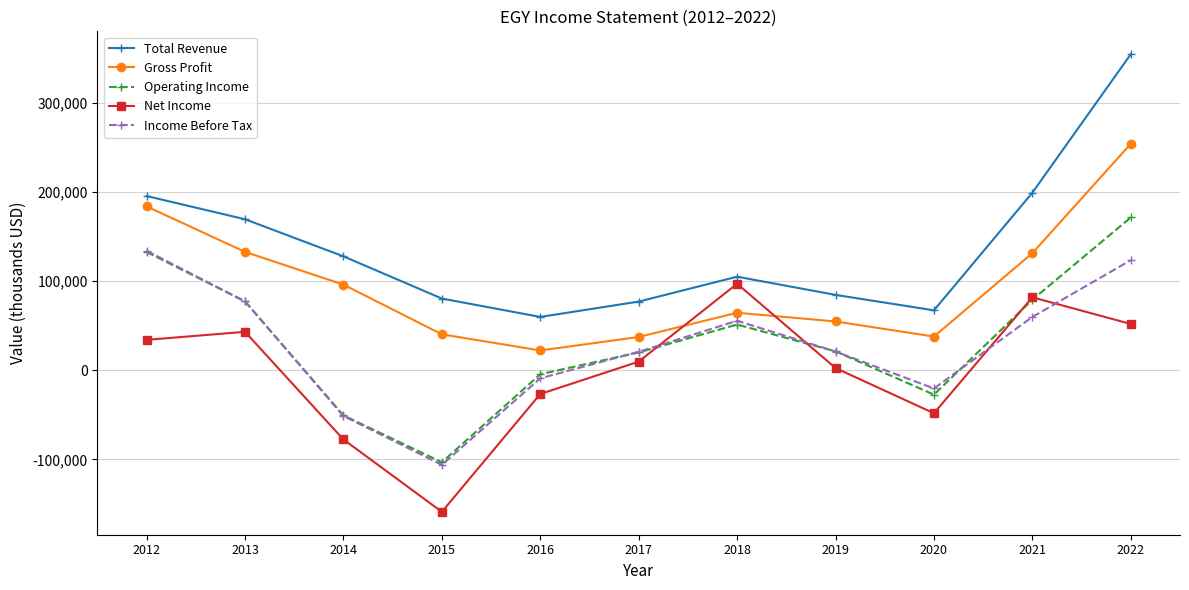

Read the Total Revenue value at 2020, to the nearest 50.

67200